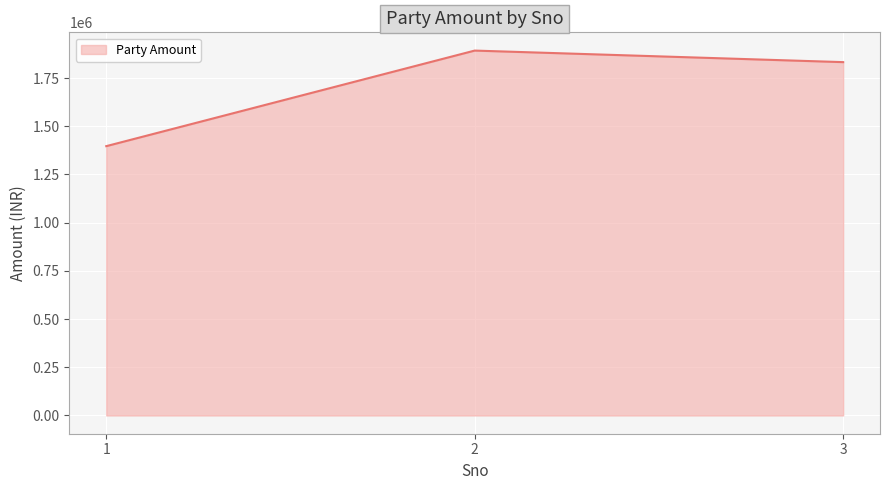

List the labels in order of value, smallest first.

1, 3, 2